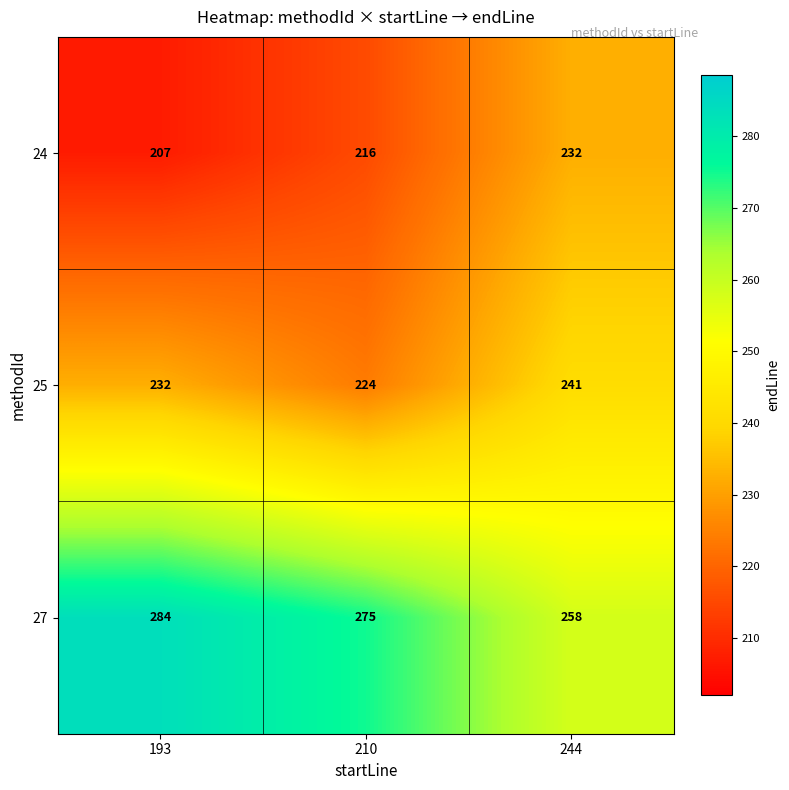

Where is 24 nearest to the value 219?

210